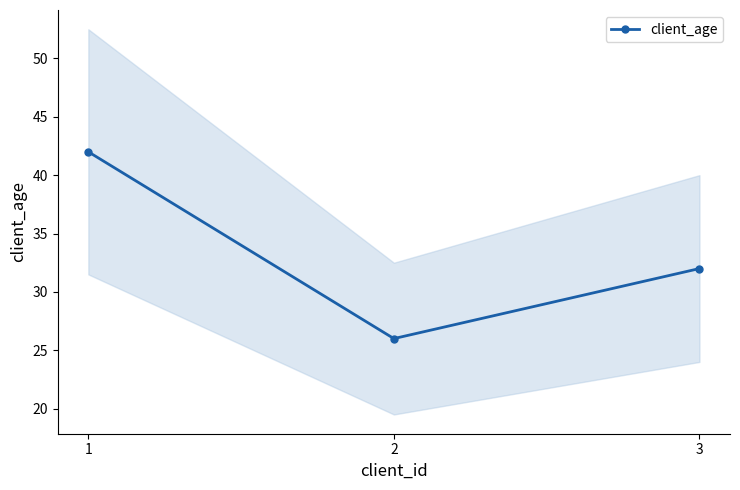

What value does the data have at 1?

42